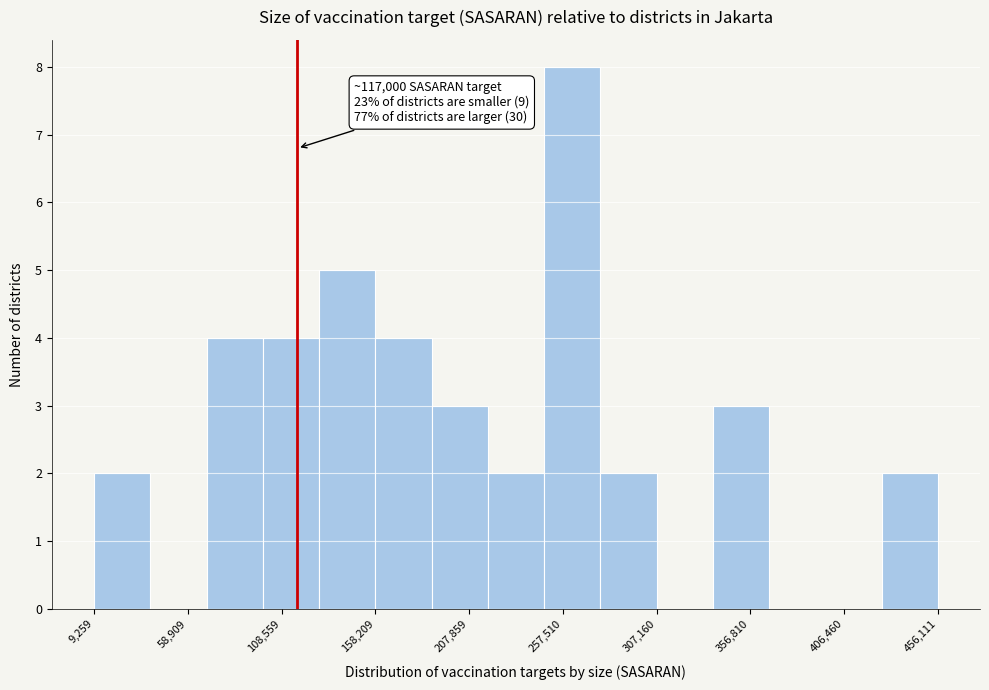

Over which range of the x-axis is the bar tallest?

250000 to 275000